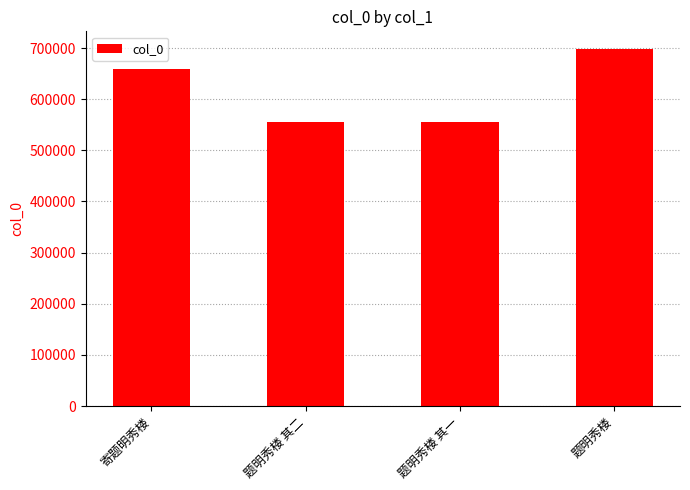

How many values are below 658522?

2